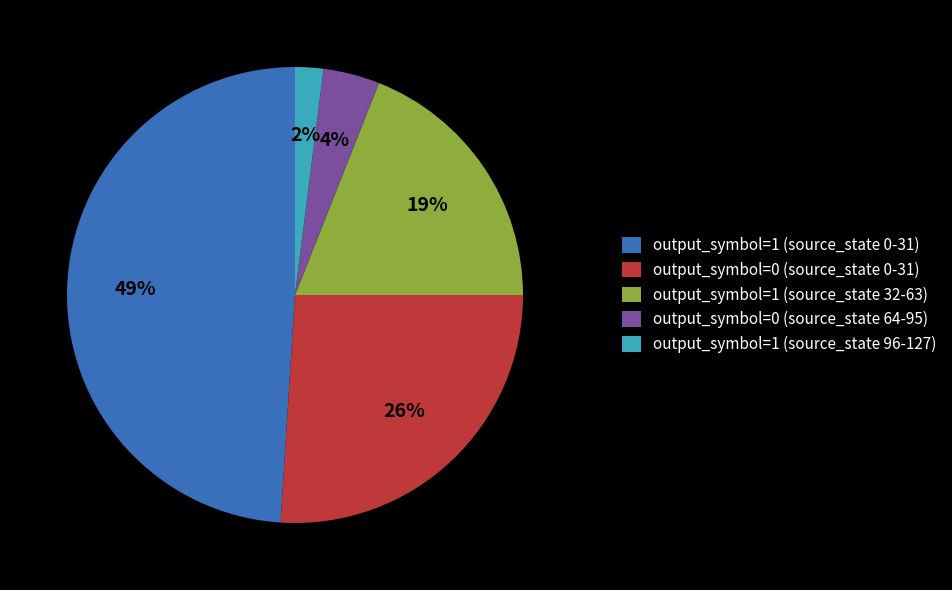

How many slices are in this pie chart?

5